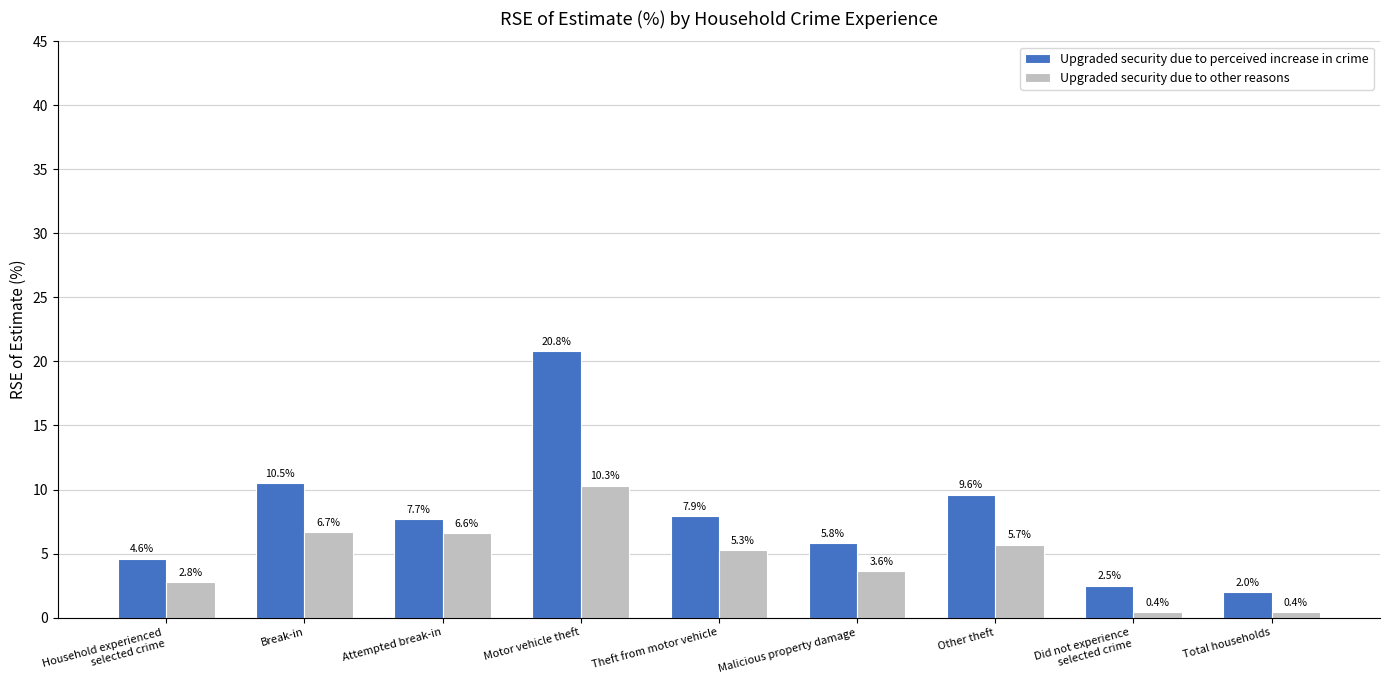

What is the average value of the Upgraded security due to other reasons series?

4.6